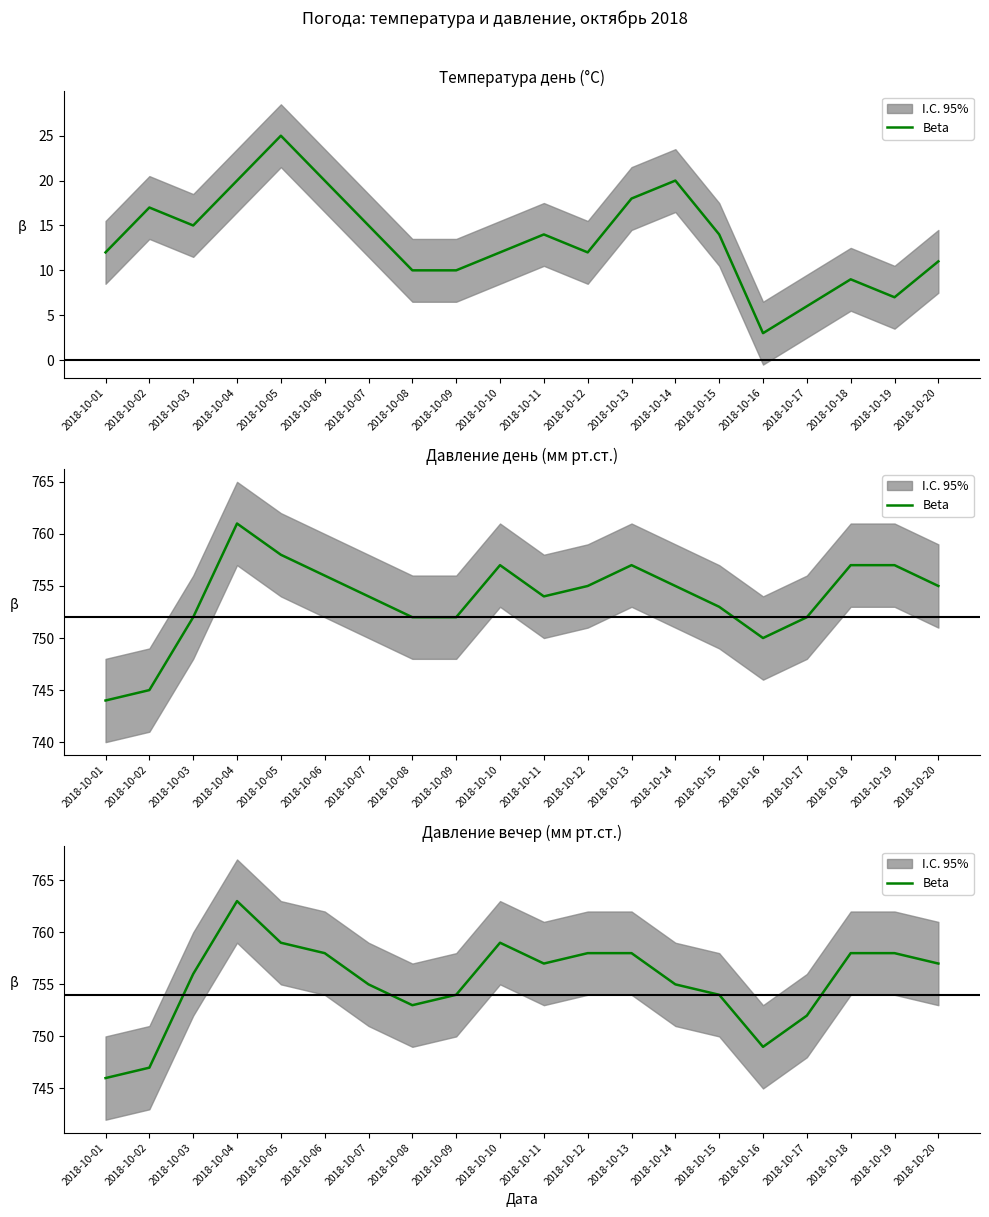

The value at 2018-10-15 is 754. True or false?

True